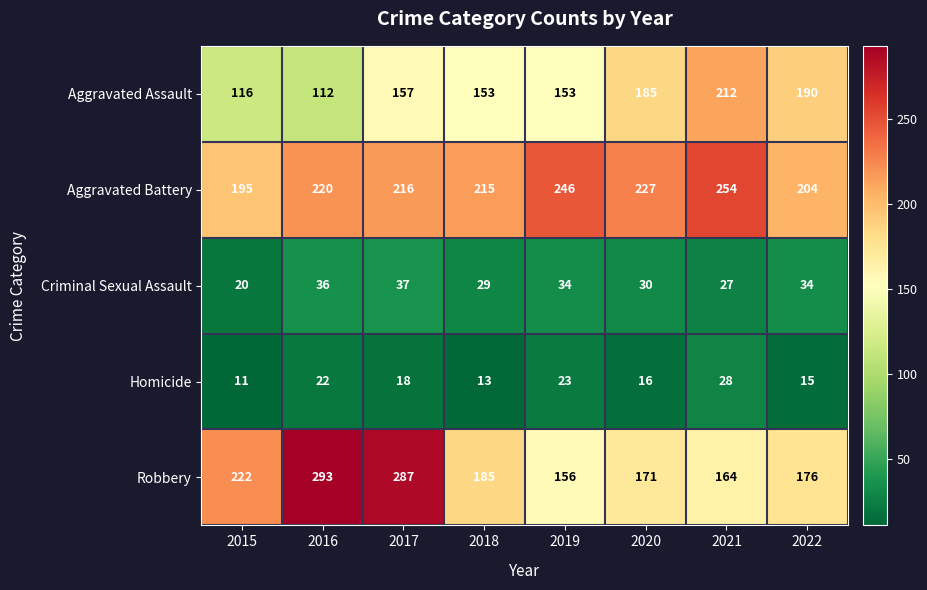

What is the greatest value displayed?

293